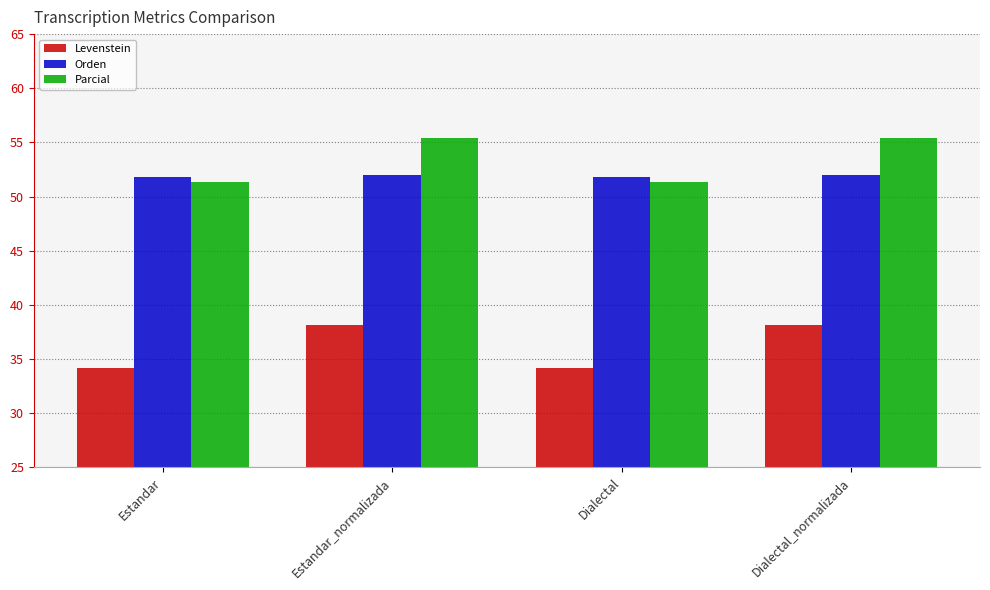

At how many categories does at least one series exceed 40?

4